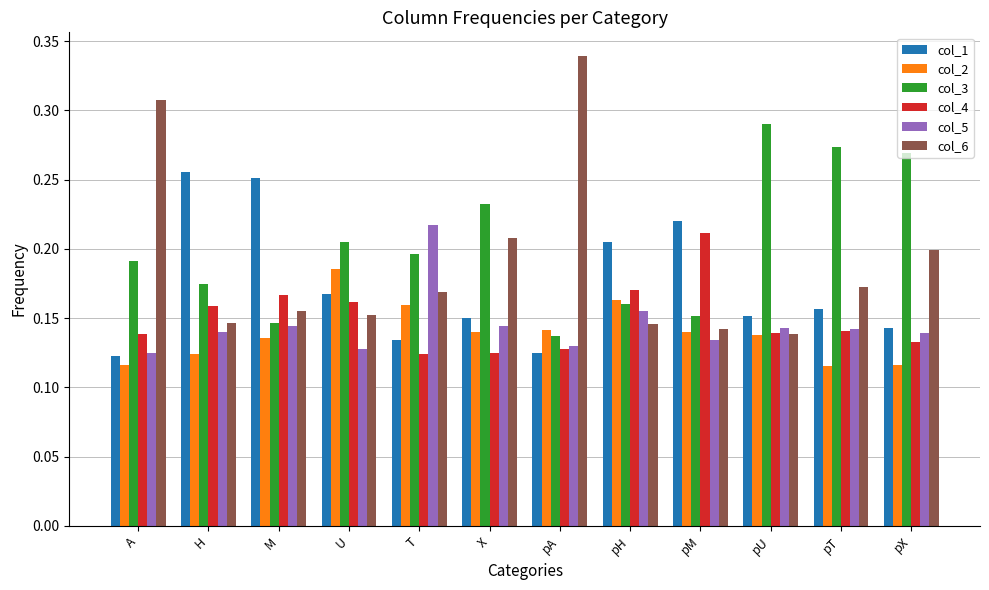

Which series has the largest total across all categories?

col_3